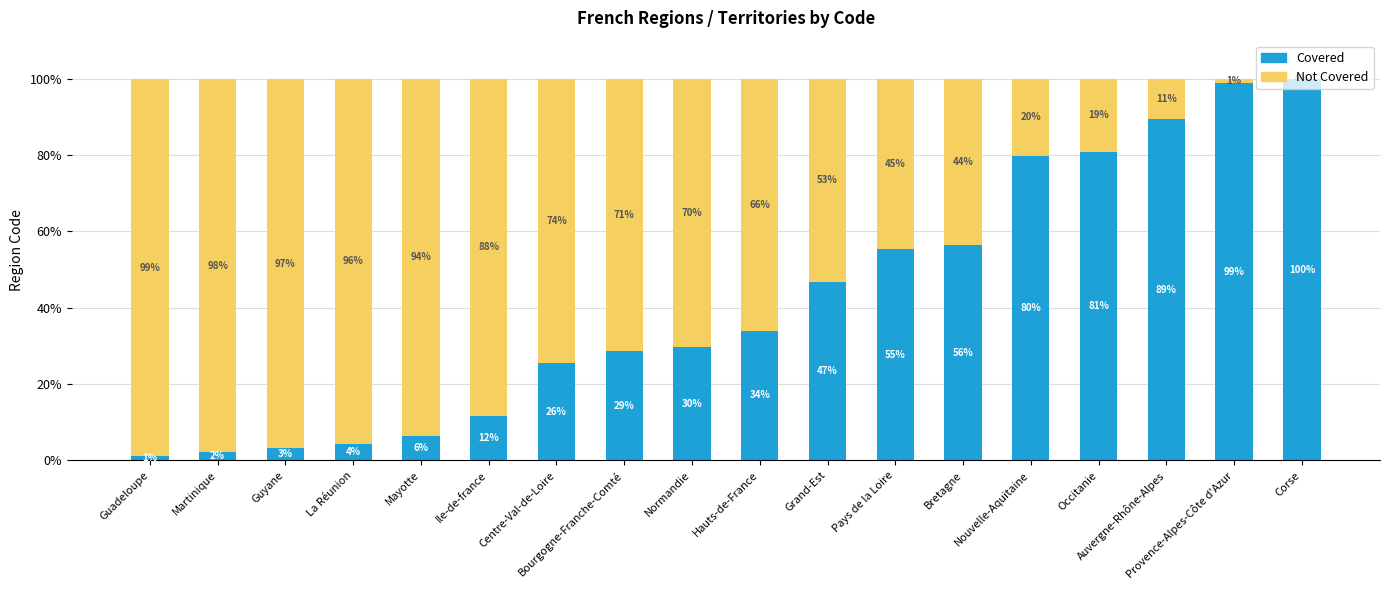

What is the total value across all series at Auvergne-Rhône-Alpes?

100.0